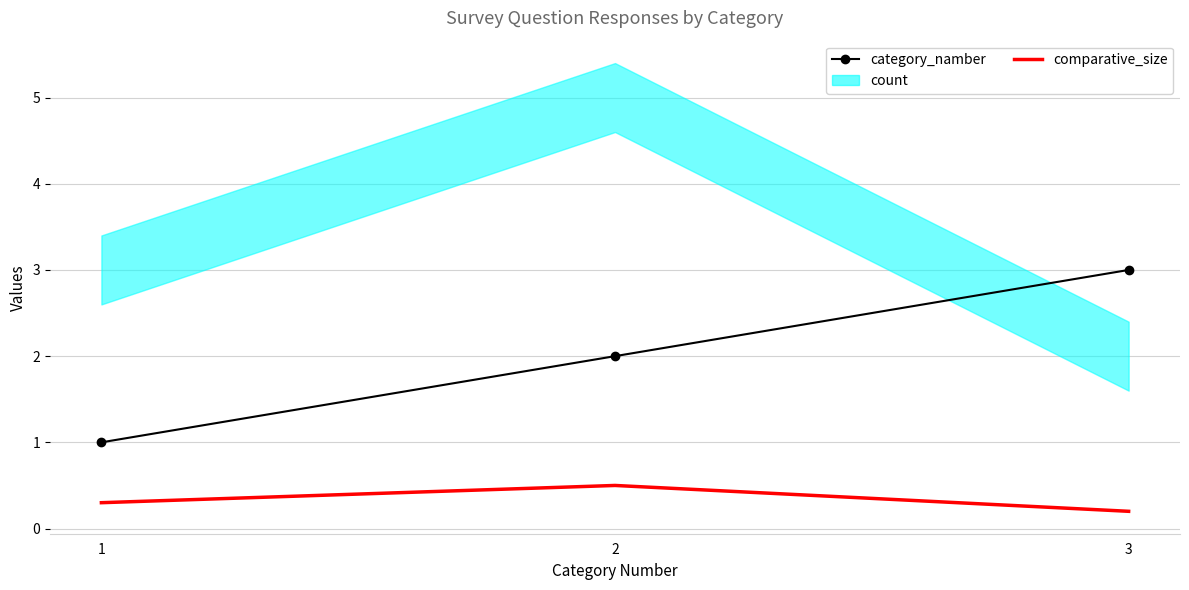

Between 2 and 1, which is larger?

2